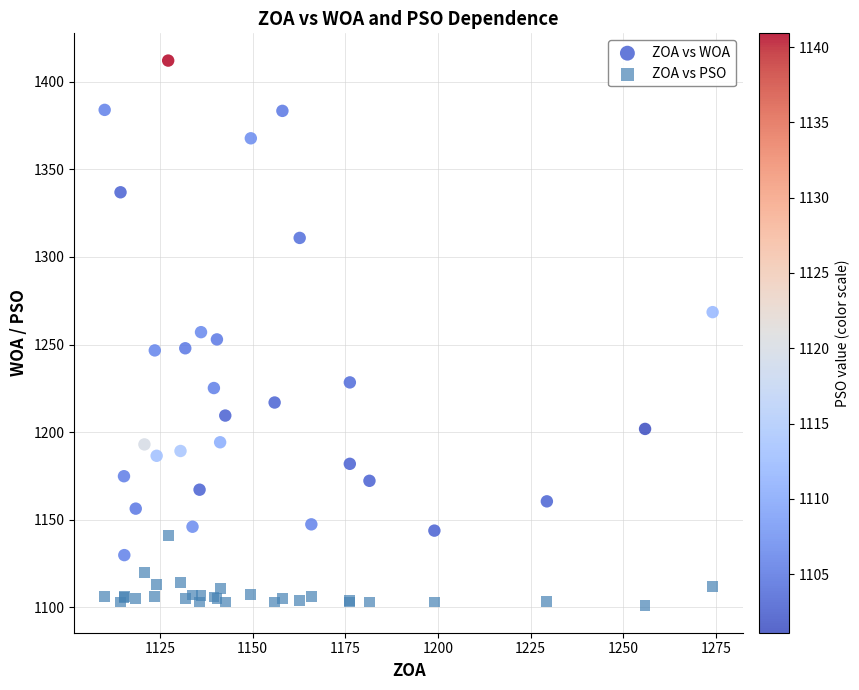

Which series has the widest spread of Y values?

ZOA vs WOA